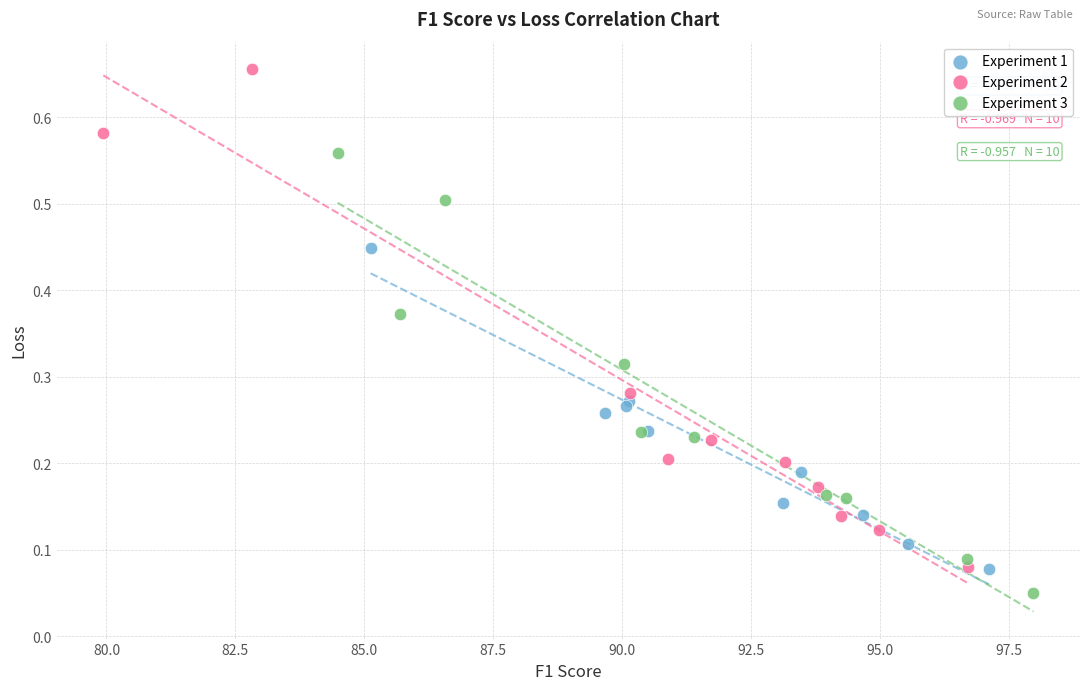

Which series contains the highest Y value?

Experiment 2